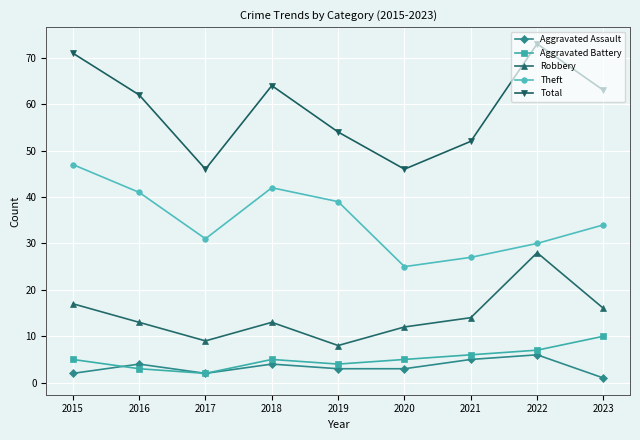

True or false: Aggravated Assault and Robbery intersect in this chart.

False